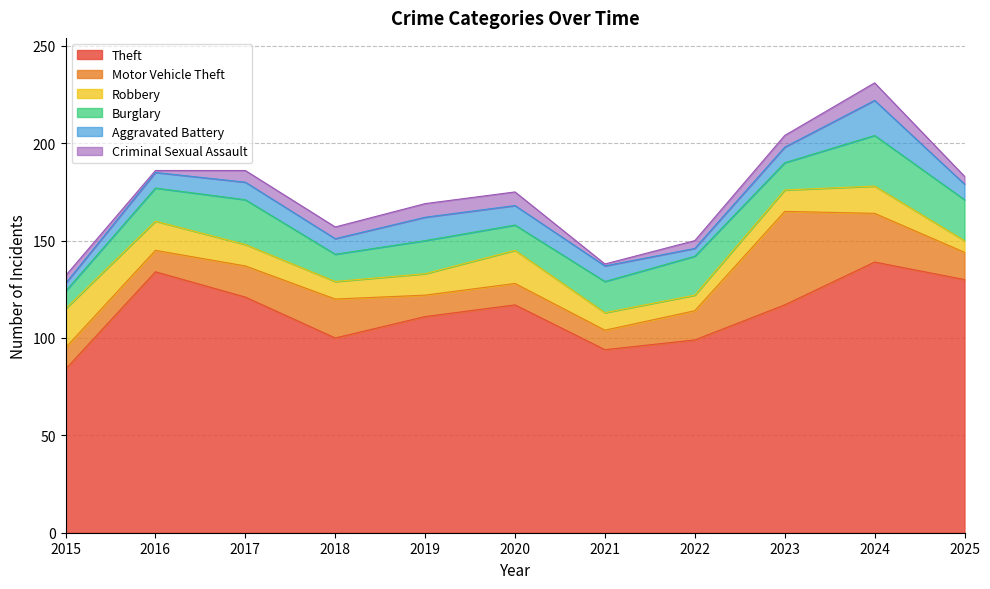

Which series has the widest spread of values?

Theft